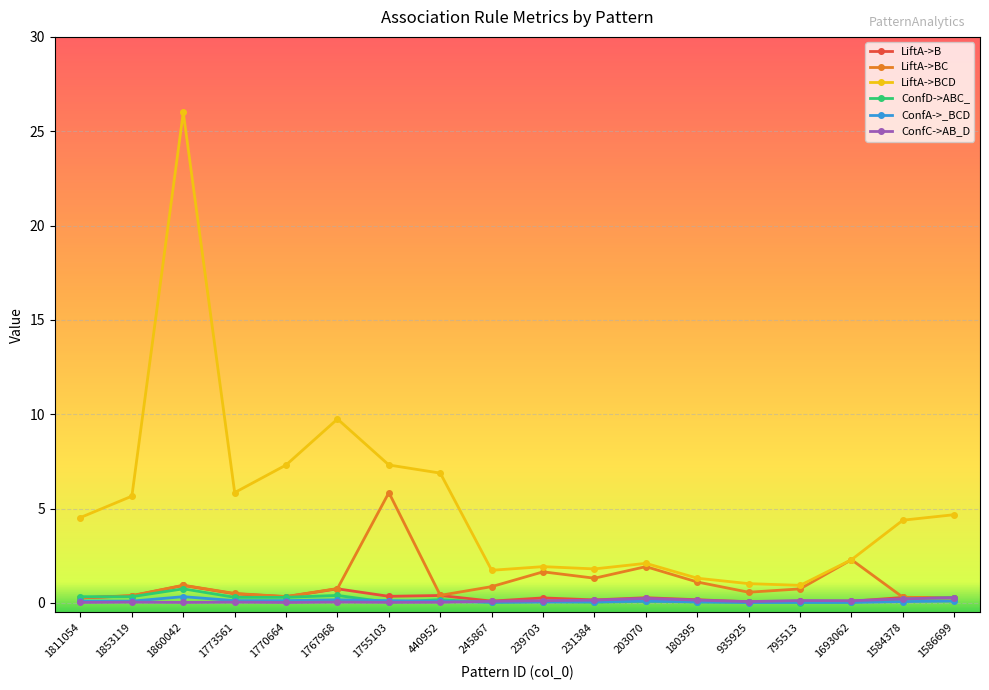

Is it true that ConfC->AB_D equals 0.3 at 1586699?

True